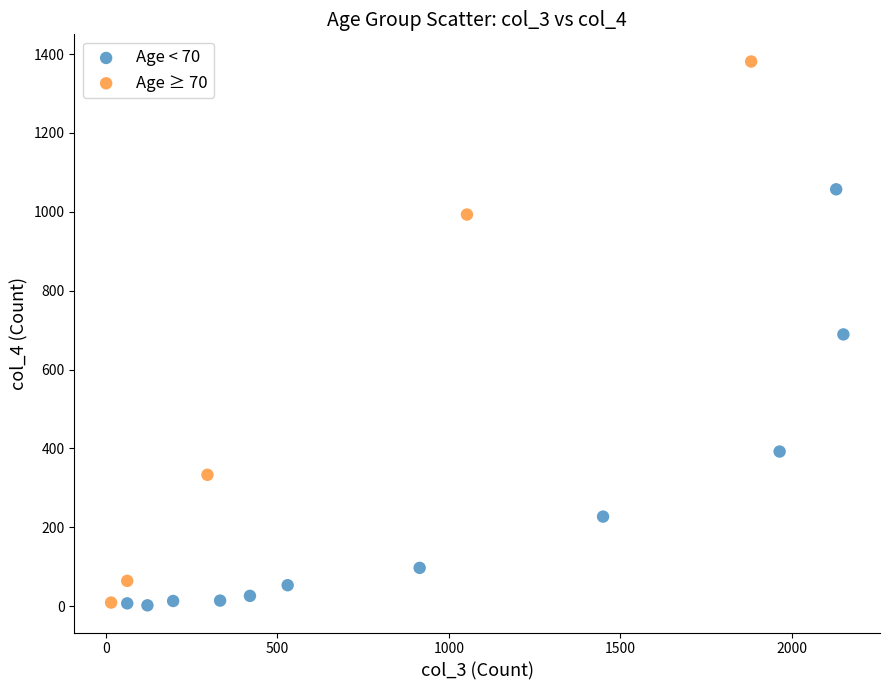

Which series contains the highest Y value?

Age ≥ 70